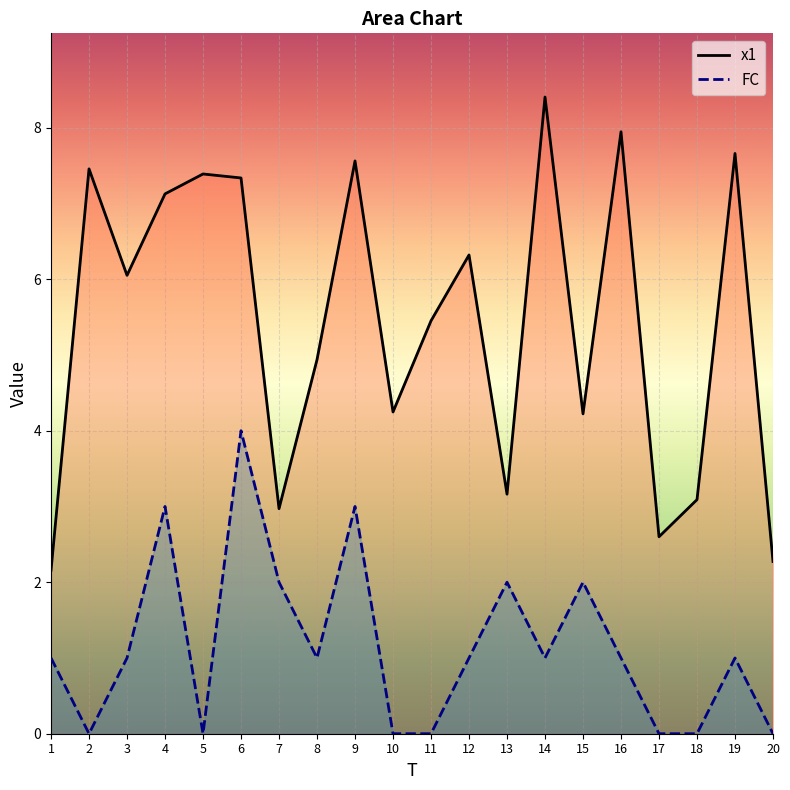

What is the value of the x1 point at the 14th from the left?

8.4